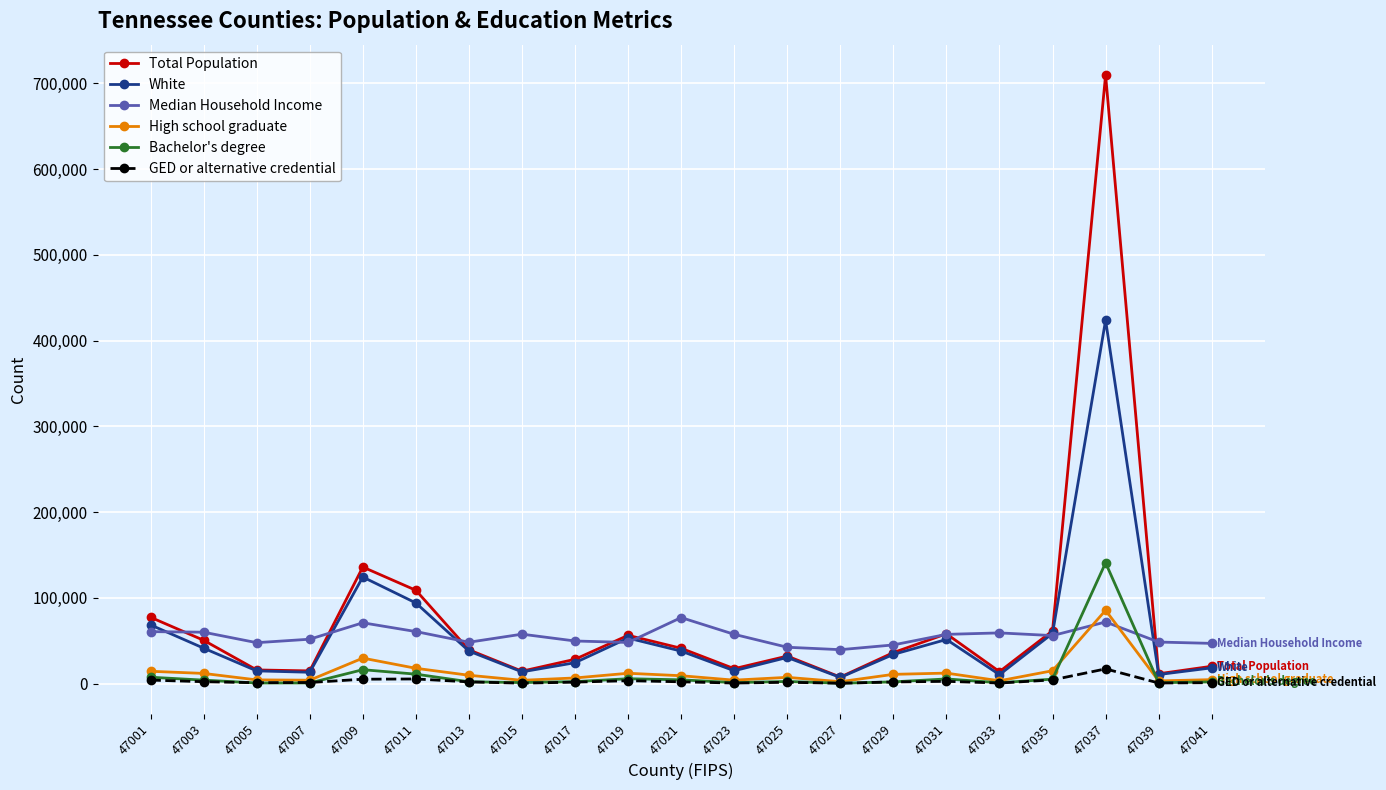

What is the value of the Total Population point at the 16th from the left?

58080